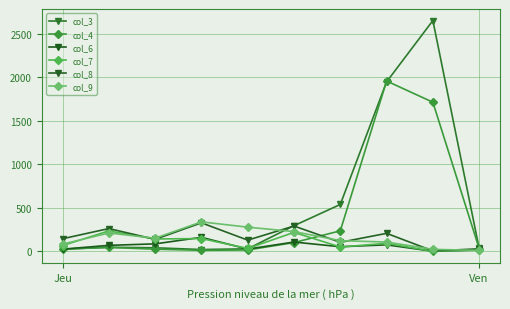

At which category is the sum across all series the highest?

8